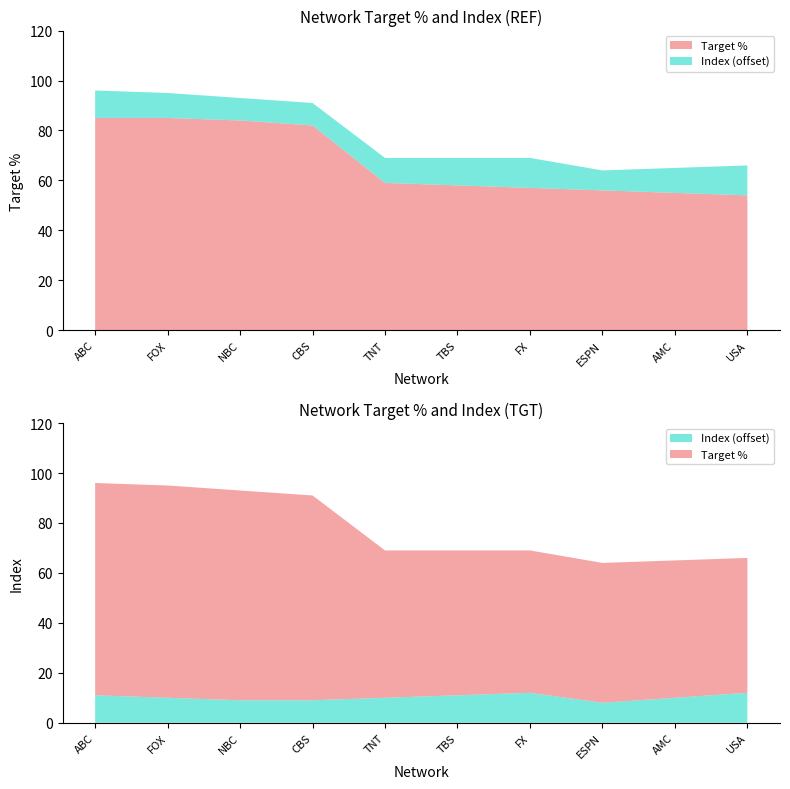

Reading left to right, what are all the values shown in this chart?

Target %: ABC=85	FOX=85	NBC=84	CBS=82	TNT=59	TBS=58	FX=57	ESPN=56	AMC=55	USA=54
Index: ABC=101	FOX=100	NBC=99	CBS=99	TNT=100	TBS=101	FX=102	ESPN=98	AMC=100	USA=102